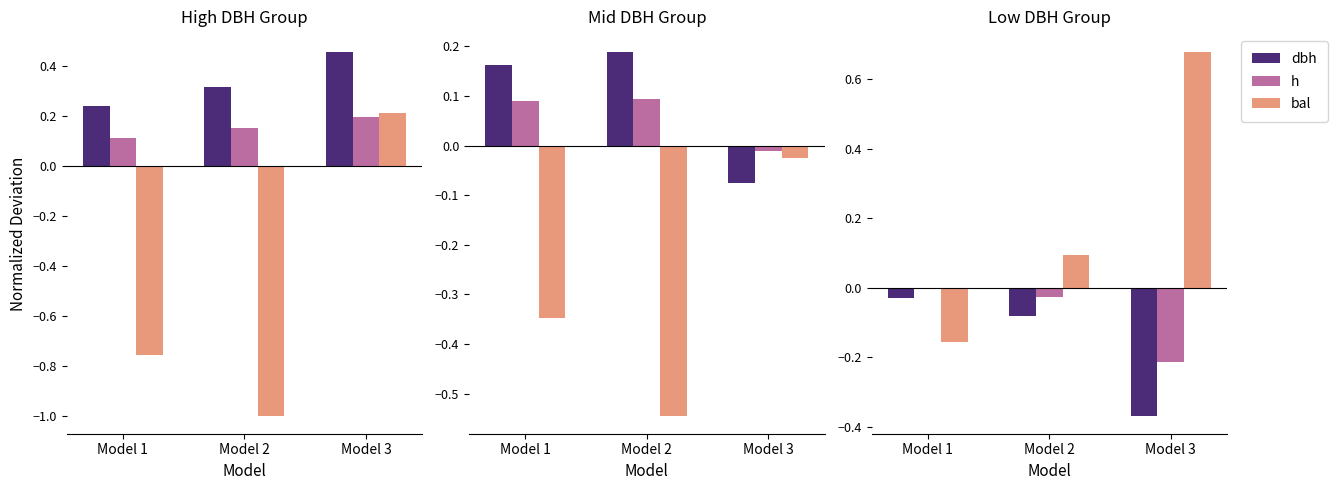

True or false: dbh has a value of -0.0 at Model 1.

False